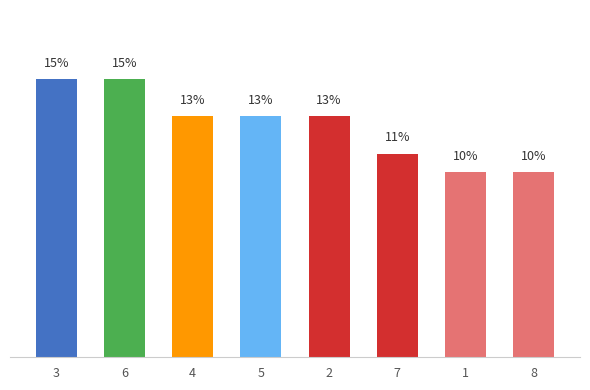

Is it true that the value at 1 is 10?

True